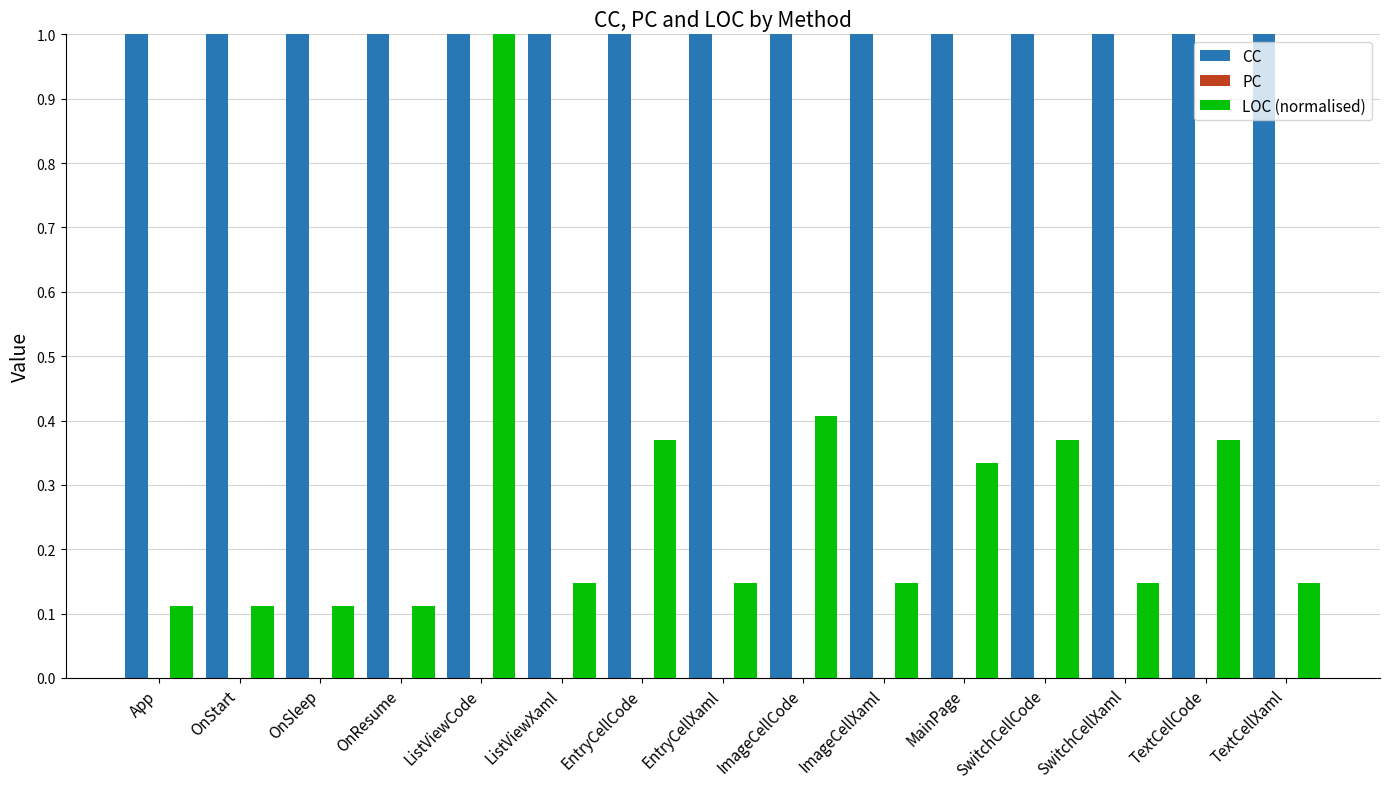

What is the average value of the CC series?

1.0